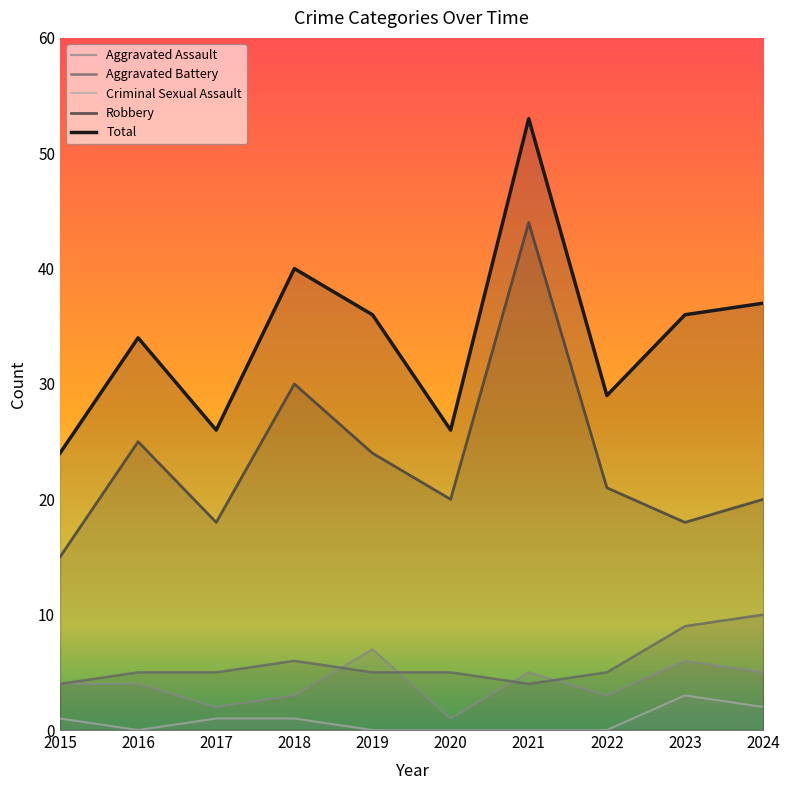

True or false: Aggravated Assault and Total intersect in this chart.

False